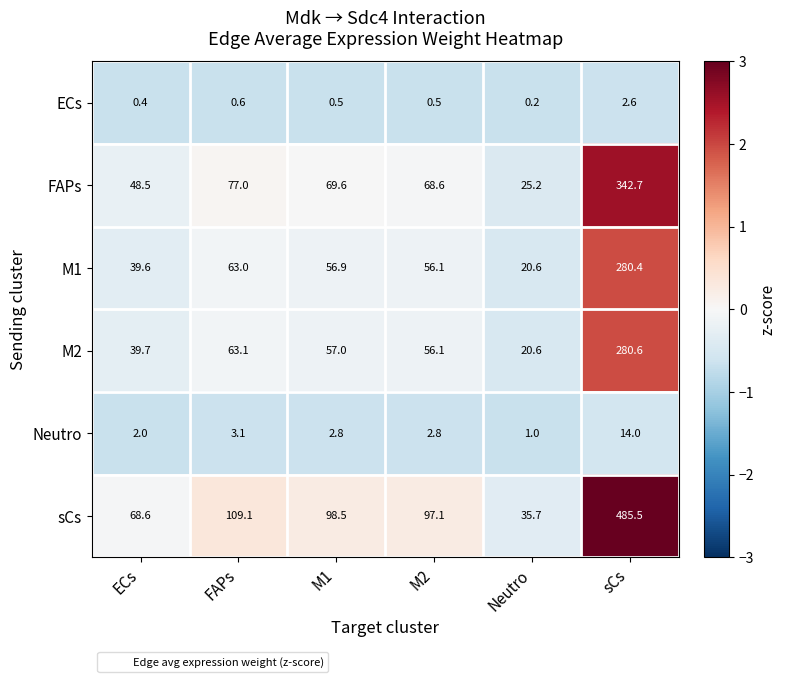

What value does the M2 series have at M2?

56.1